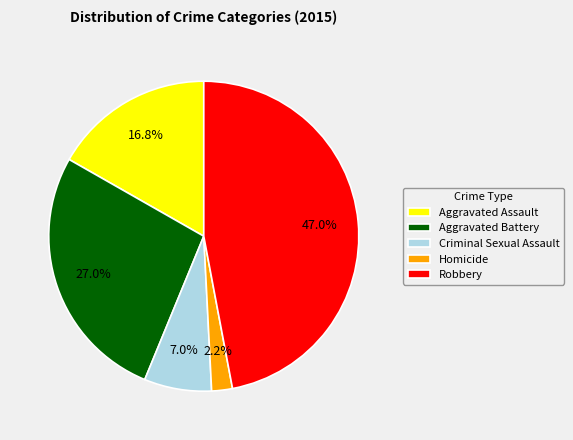

True or false: Robbery accounts for 32% of the total.

False